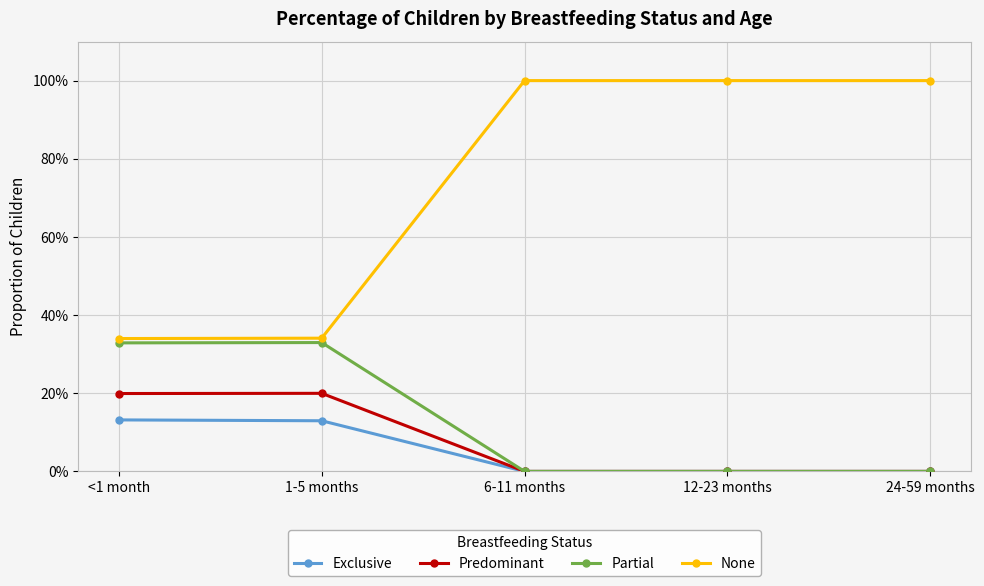

Which series has the widest spread of values?

None